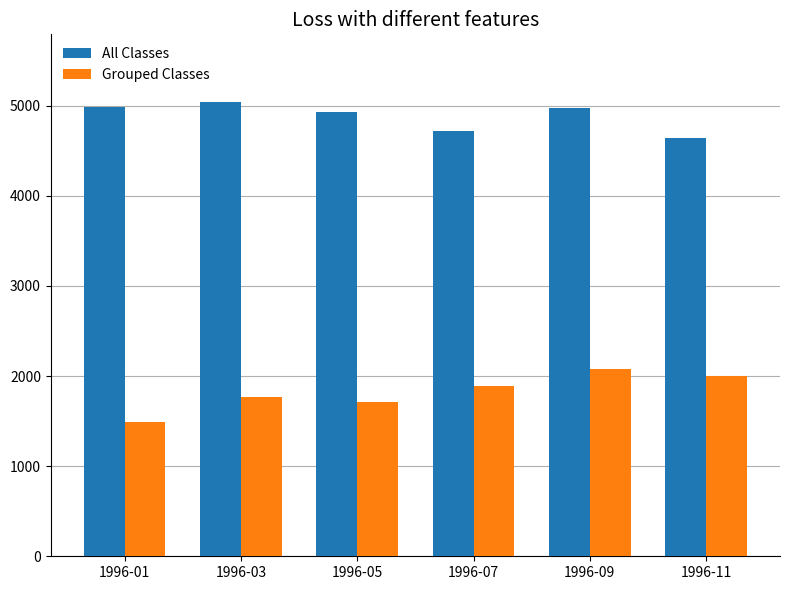

Which series has the widest spread of values?

Grouped Classes